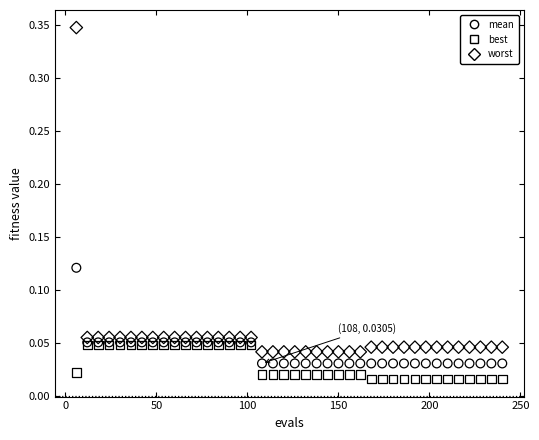

Which series has the widest spread of Y values?

worst